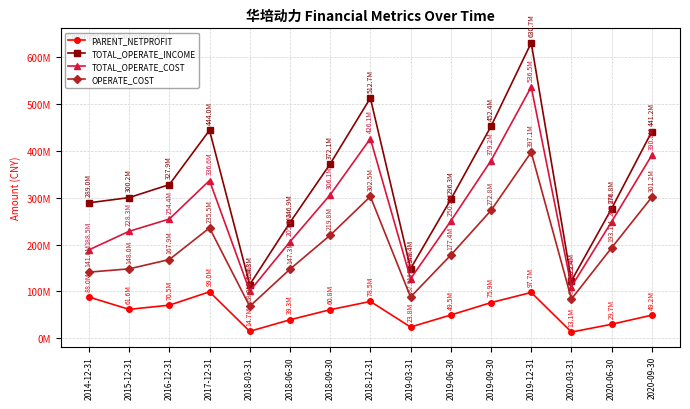

What is the difference between the highest and lowest values at 2015-12-31?

238619604.3